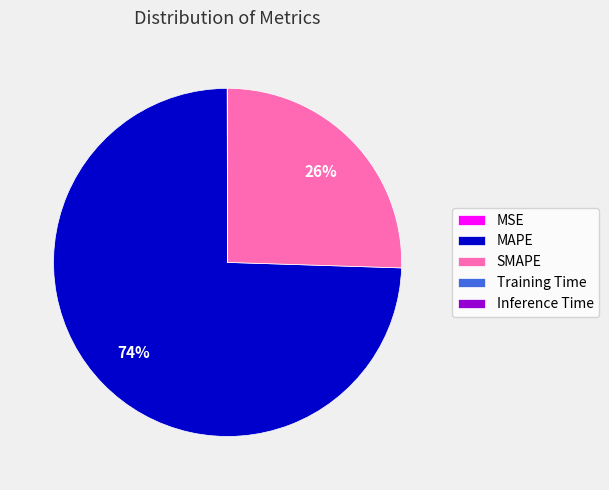

To the nearest percent, what portion does MAPE represent?

74%